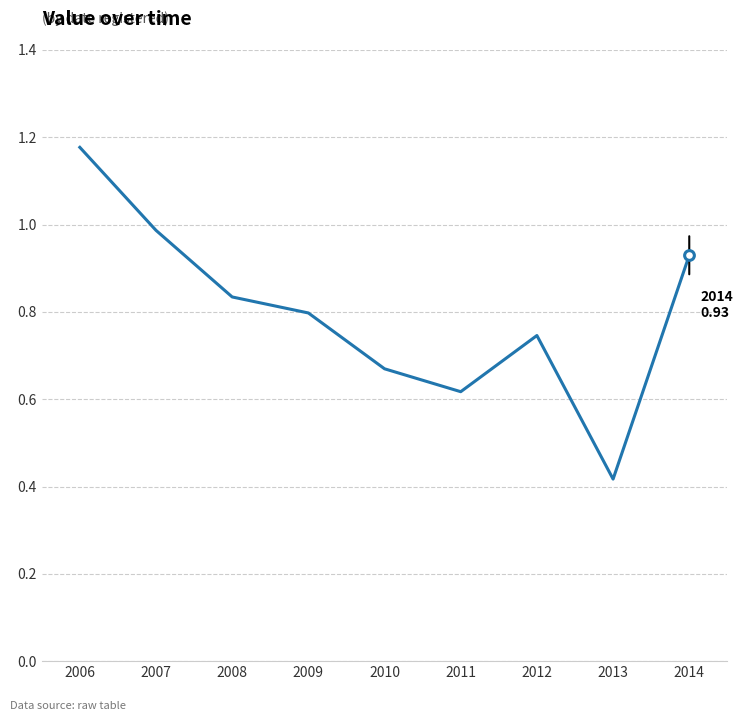

What is the sum of all values?

7.2